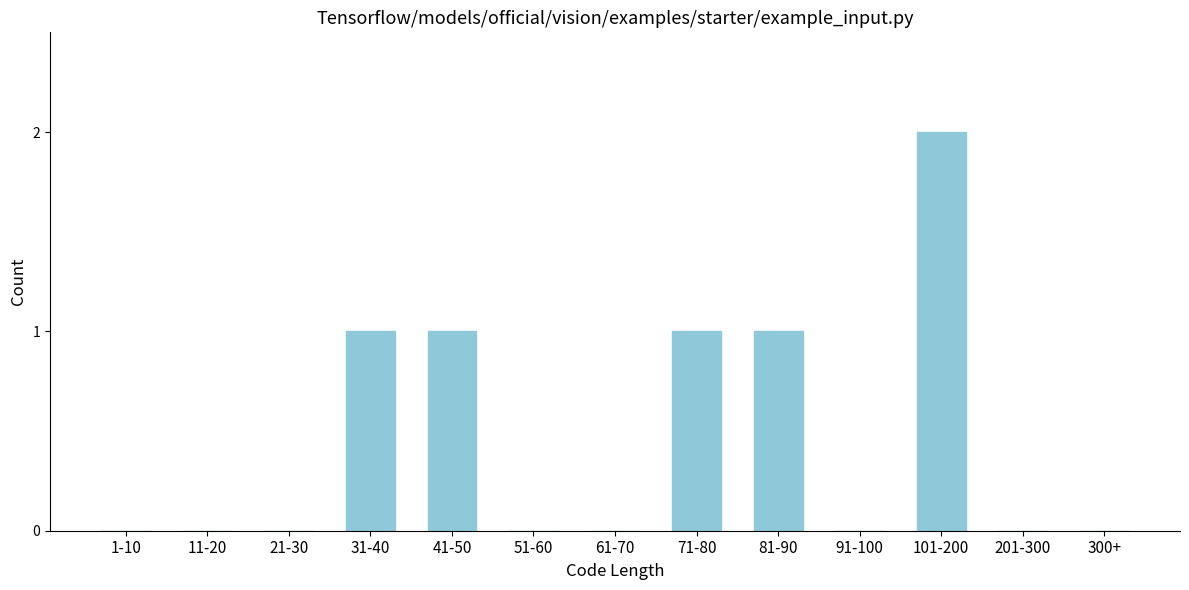

Reading right to left, extract all data points from this chart.

300+=0	201-300=0	101-200=2	91-100=0	81-90=1	71-80=1	61-70=0	51-60=0	41-50=1	31-40=1	21-30=0	11-20=0	1-10=0